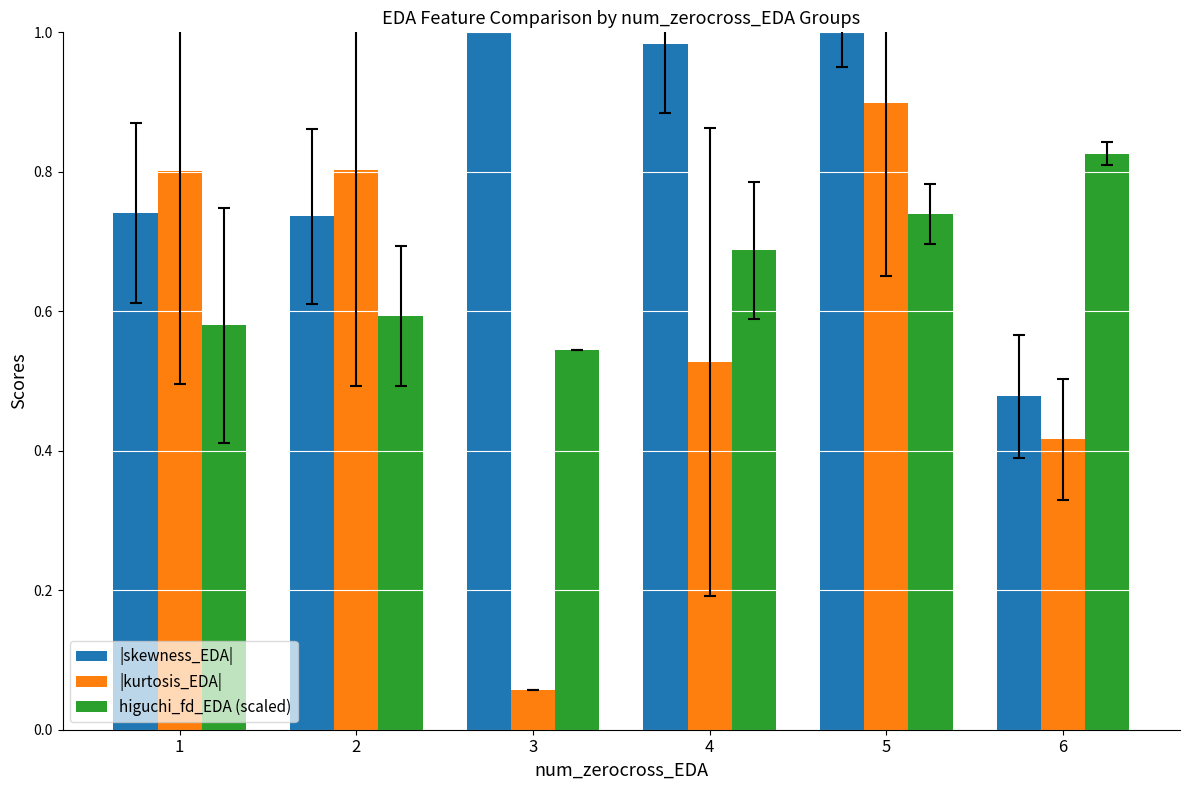

Which category has the lowest value across all series?

3